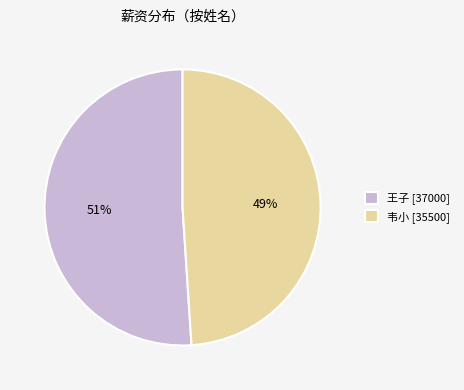

Which slice is the smallest?

韦小 [35500]